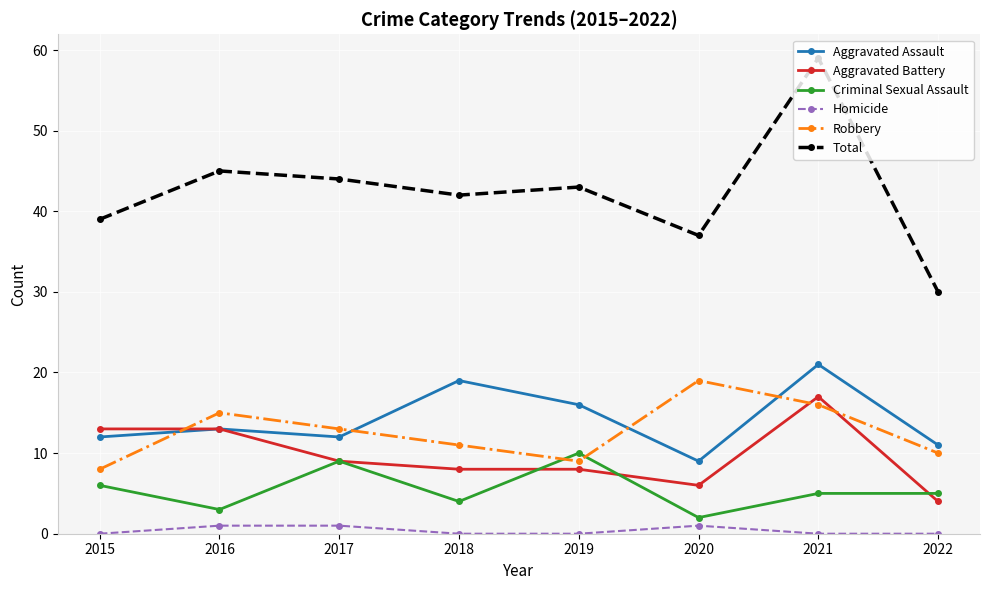

True or false: Aggravated Battery and Criminal Sexual Assault cross at least once.

True